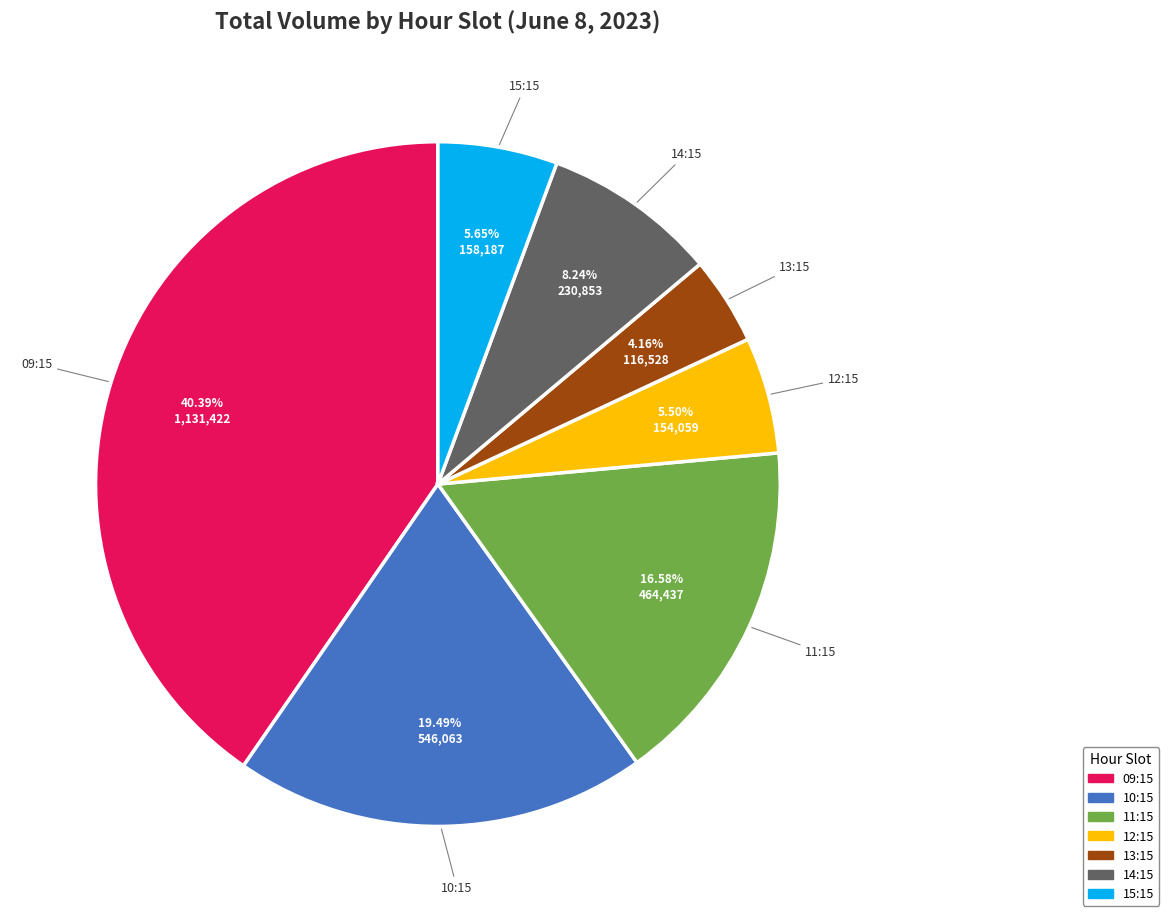

Between 12:15 and 09:15, which is larger?

09:15